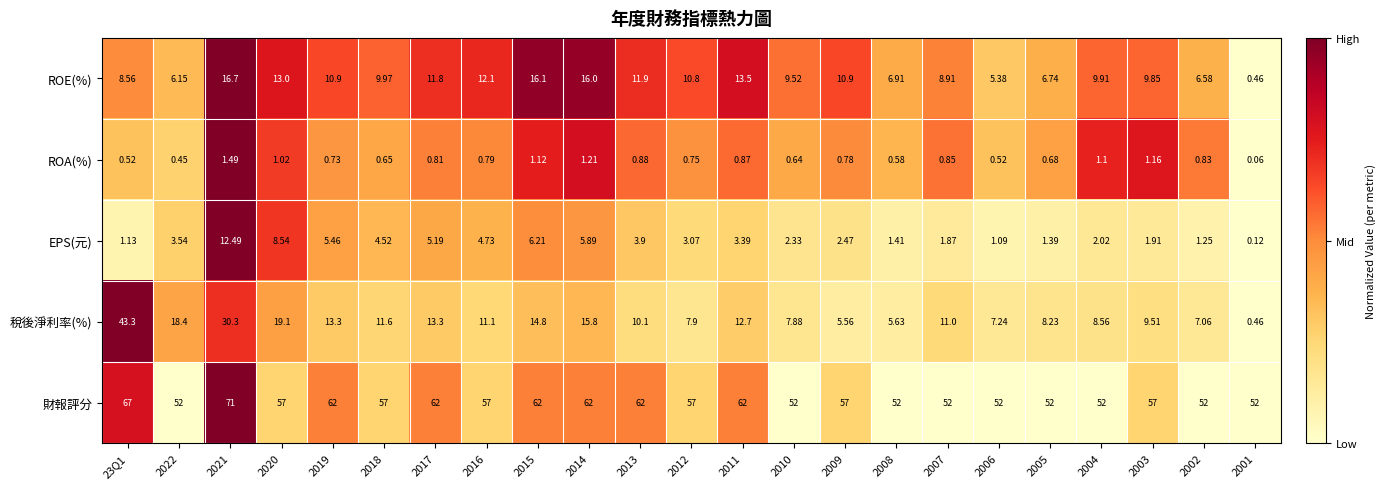

At how many categories does at least one series exceed 0?

23